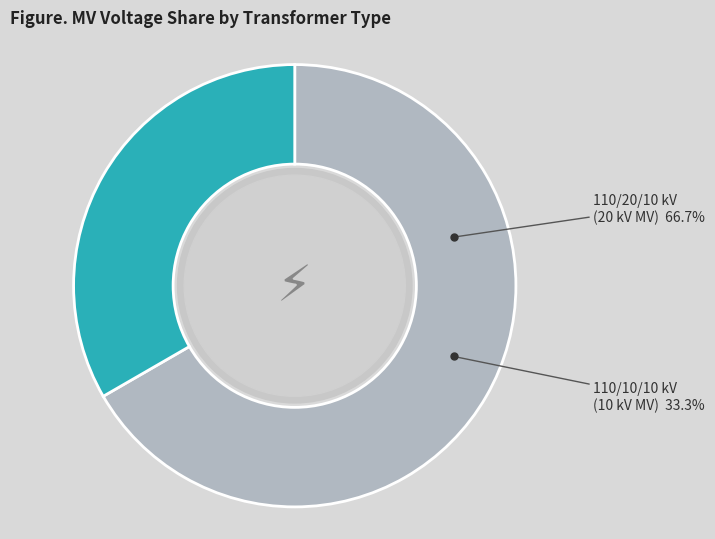

Does any single category account for the majority?

Yes